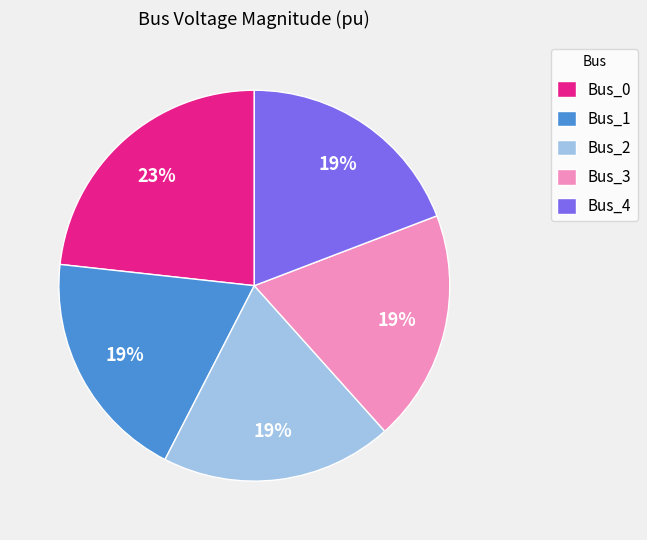

Does Bus_0 account for over 50% of the chart?

No